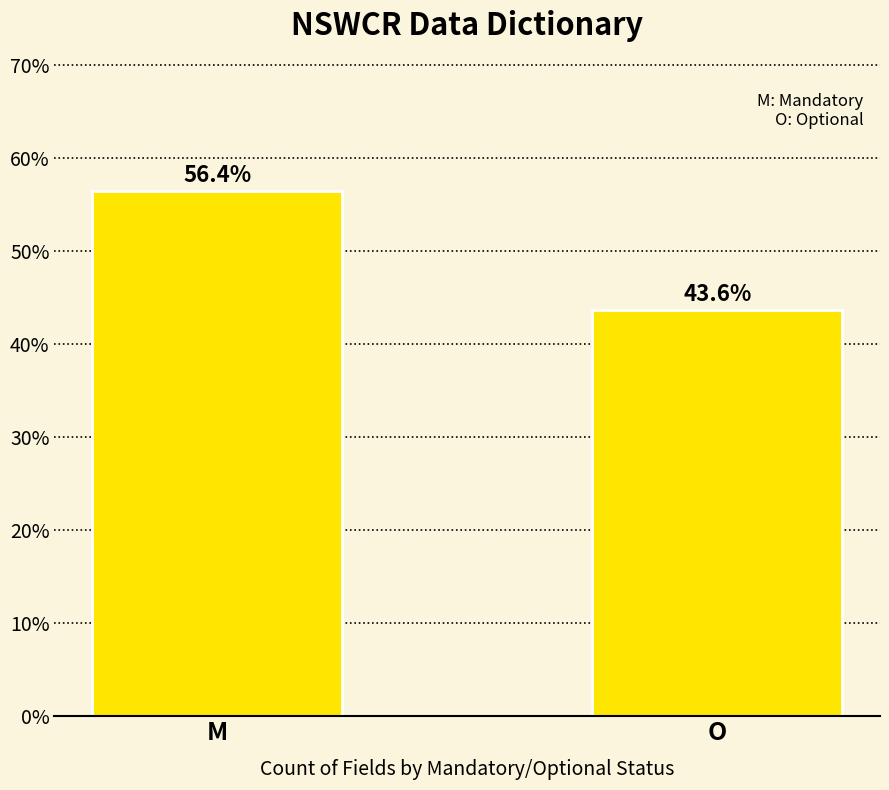

What position from the left is M?

1